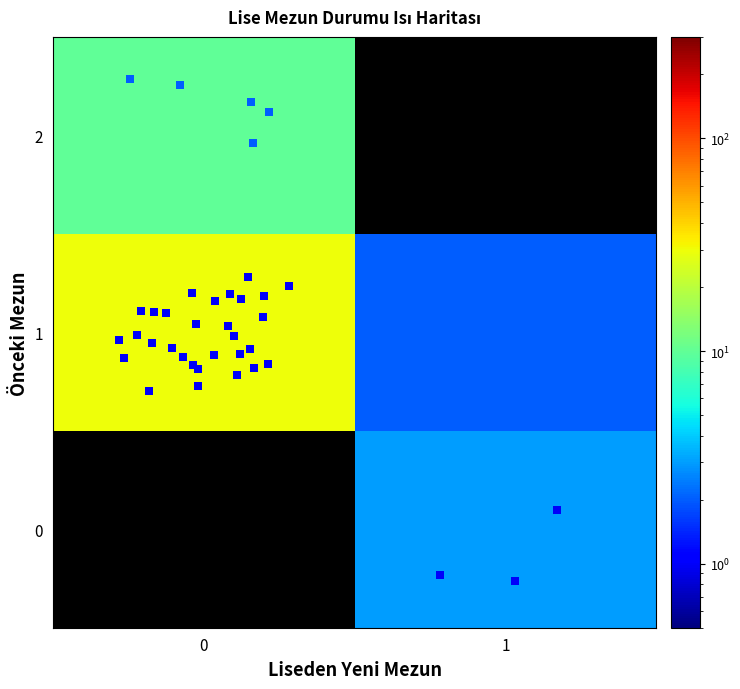

What is the spread (max minus min) of values at 1?

1.0